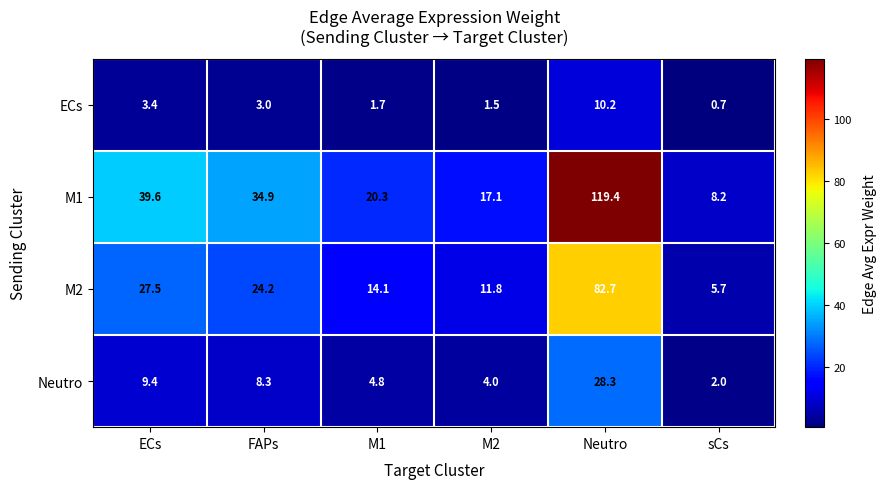

What value does the M2 series have at sCs?

5.7